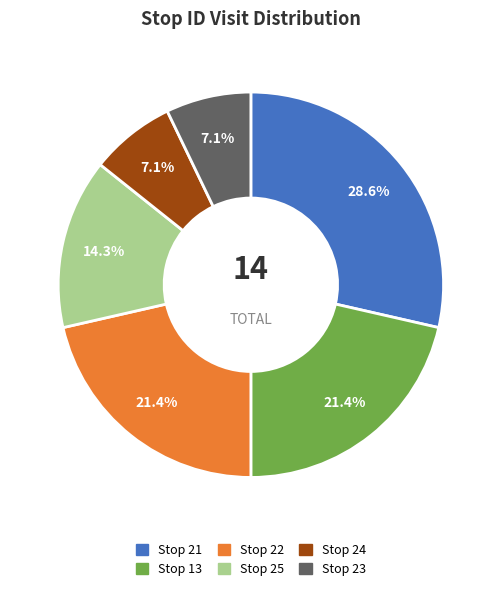

Is there any slice that represents more than half of the pie?

No